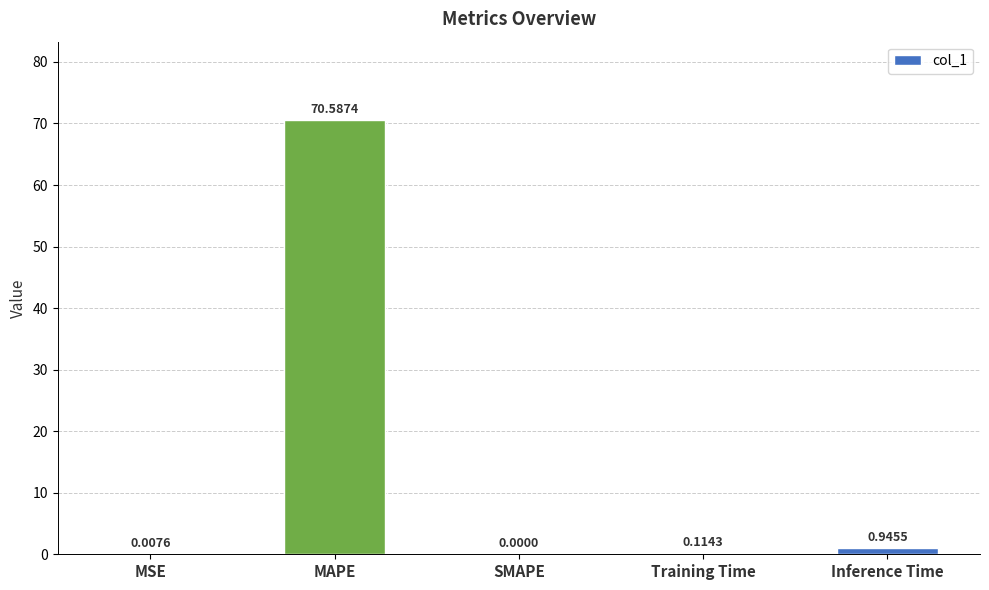

How many positive values are there?

4